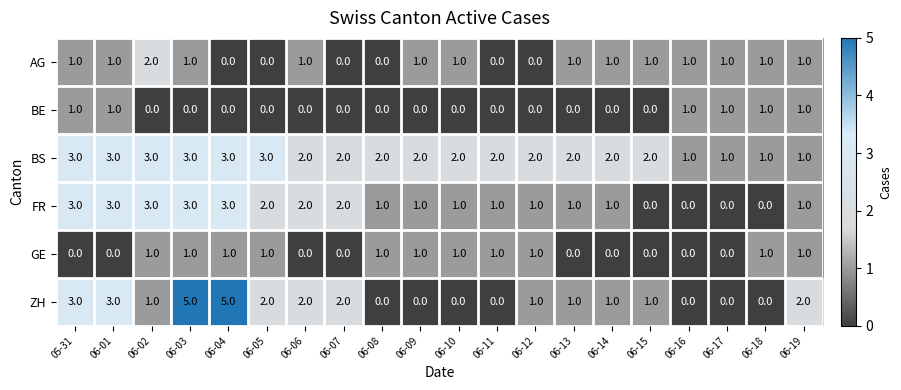

What is the total value across all series at 06-03?

13